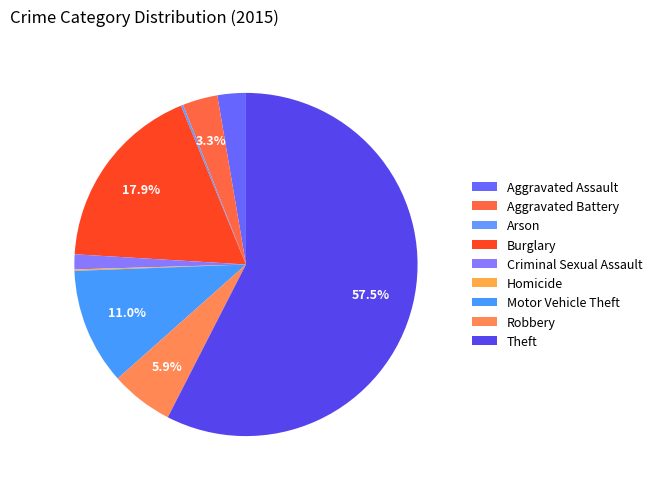

Approximately how many times larger is the value at Theft compared to Aggravated Battery?

17.4